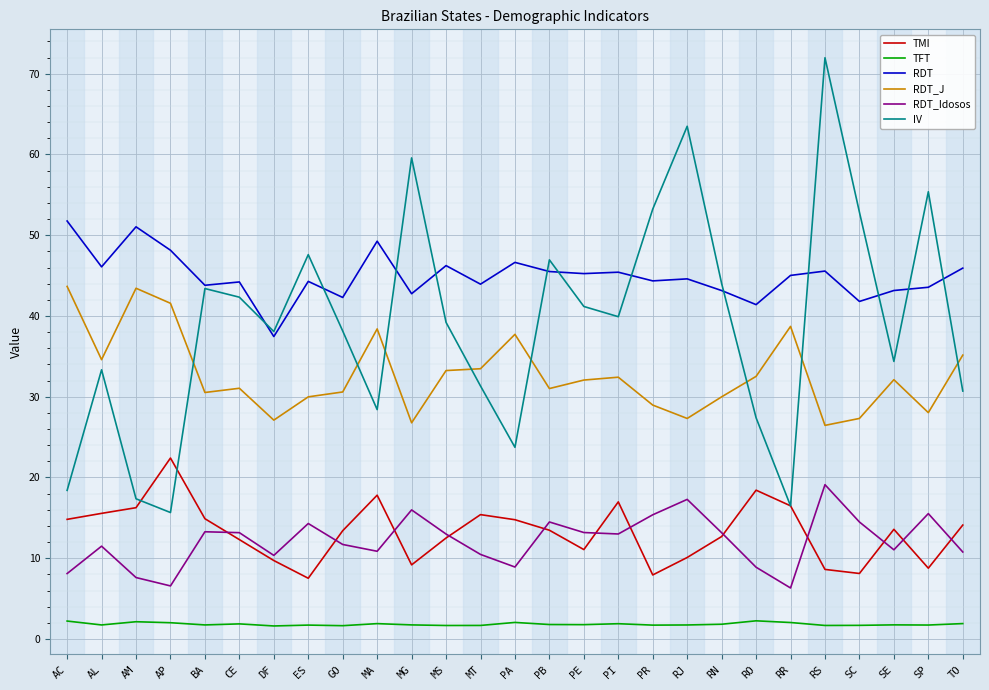

Which series has the largest total across all categories?

RDT